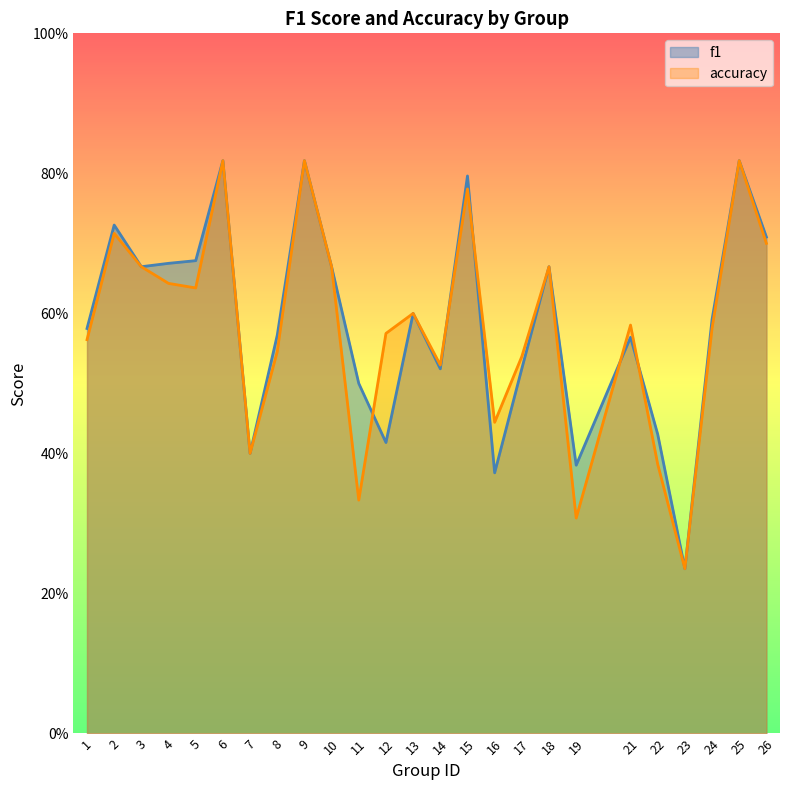

Between 18 and 26, which series saw the biggest shift?

f1